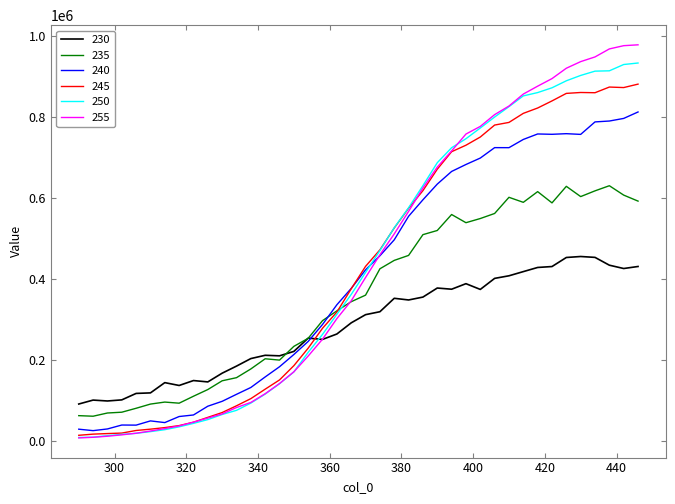

How many lines are shown in the chart?

6